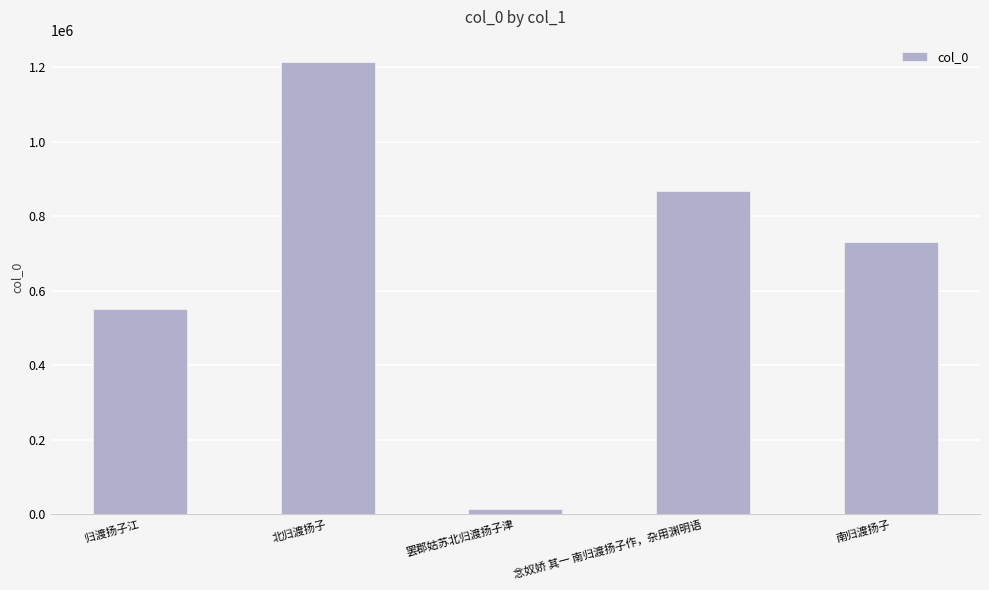

What position from the left is 南归渡扬子?

5